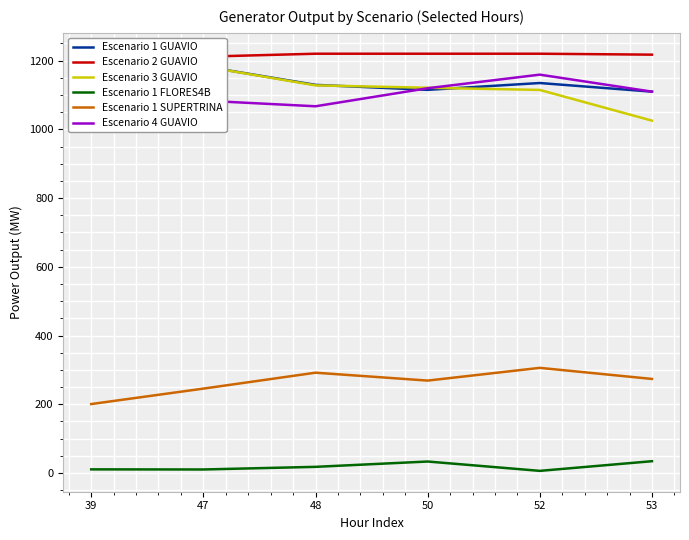

Does the chart display data point markers on the line(s)?

No